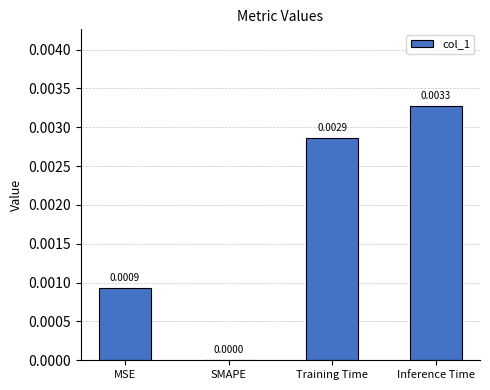

Between Inference Time and MSE, which is larger?

Inference Time